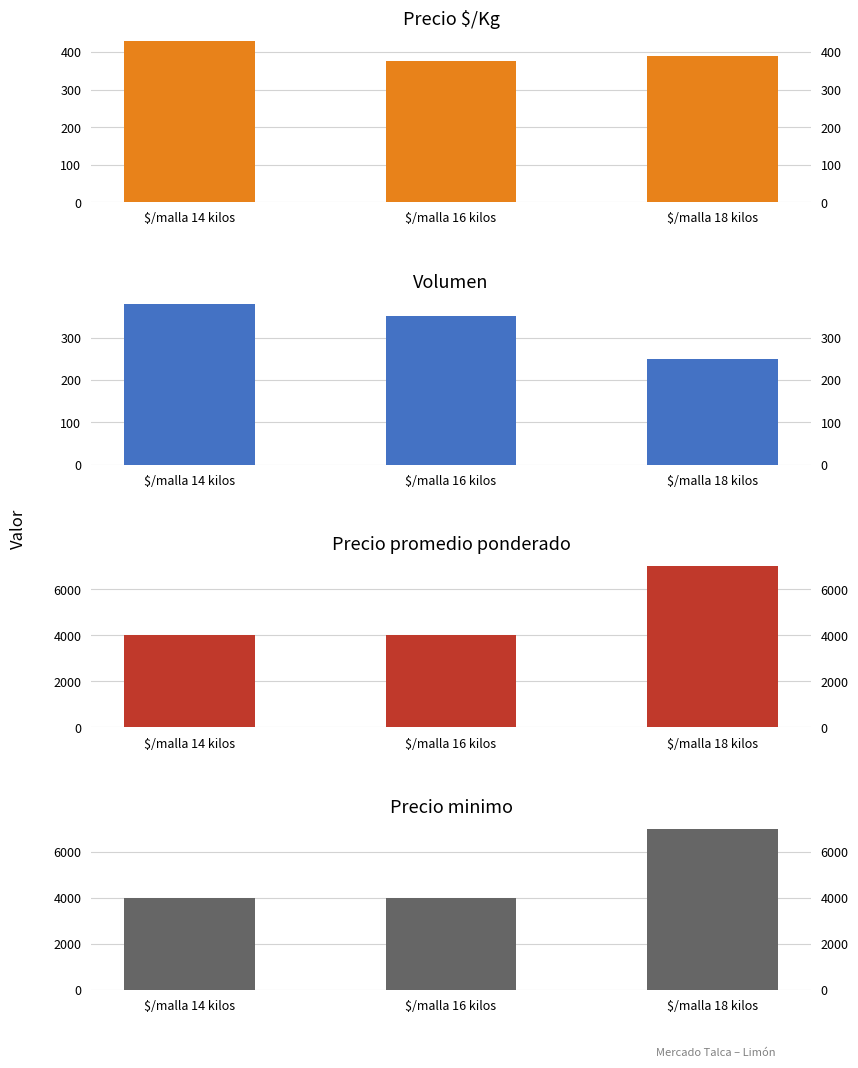

What is the label of the 1st bar from the left?

$/malla 14 kilos